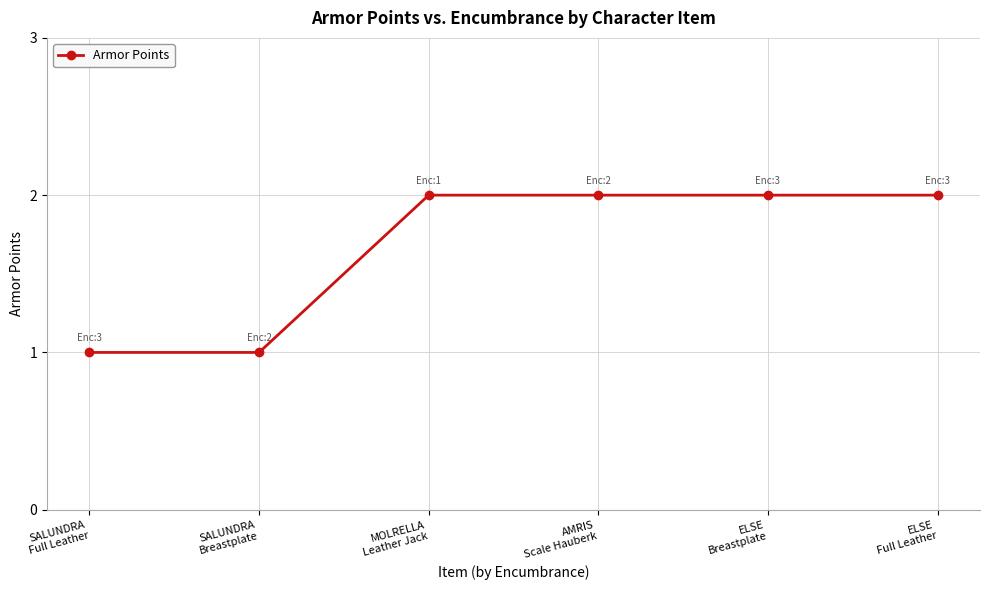

True or false: there are more than 2 points higher than both neighbors.

False